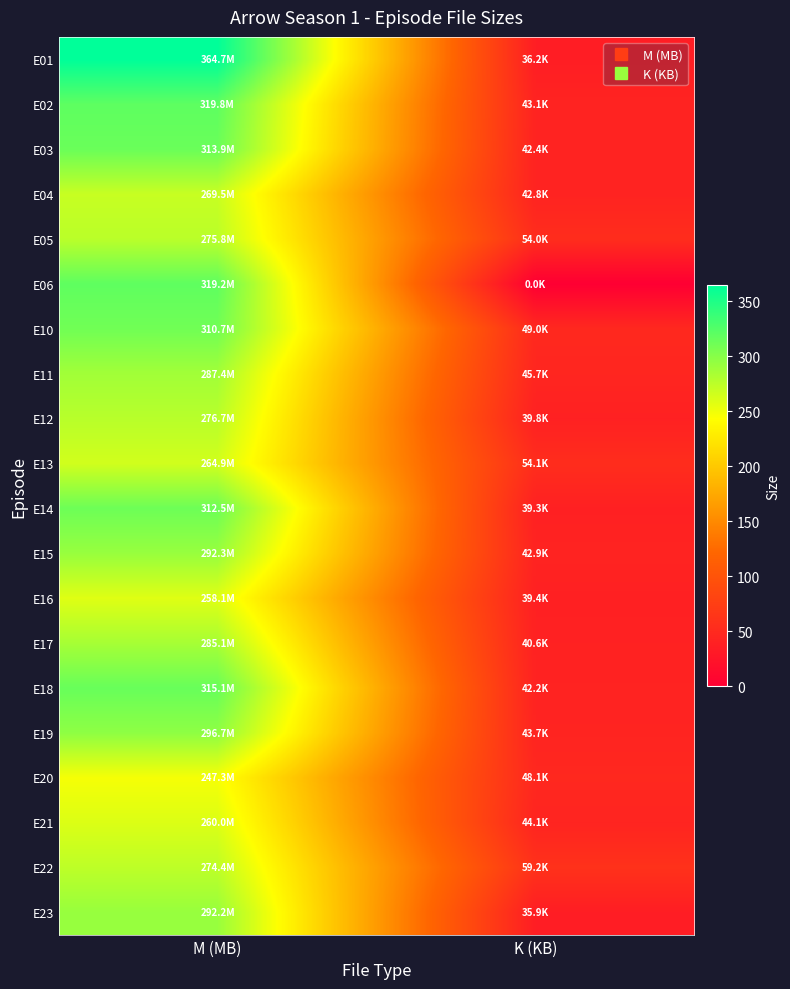

Count the number of categories in the chart.

2